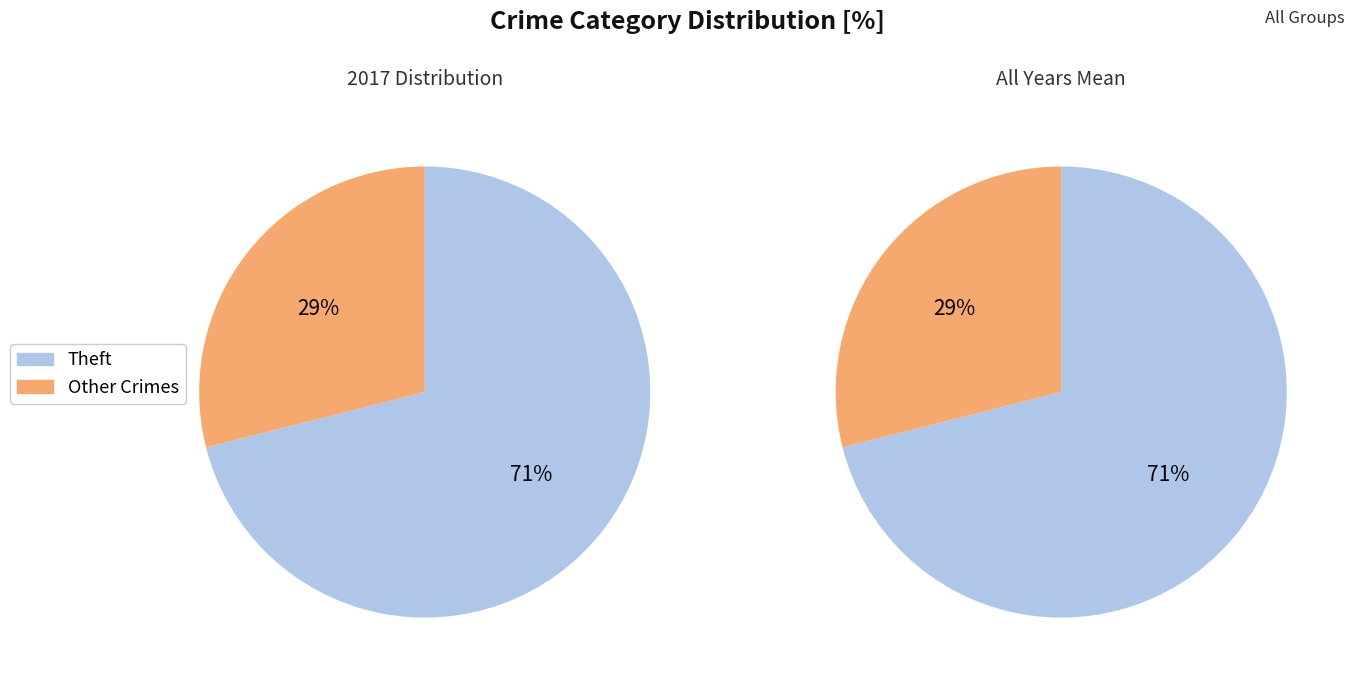

Does Theft account for over 50% of the chart?

Yes